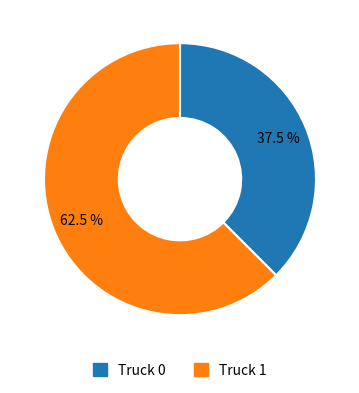

Which slice is the largest?

Truck 1